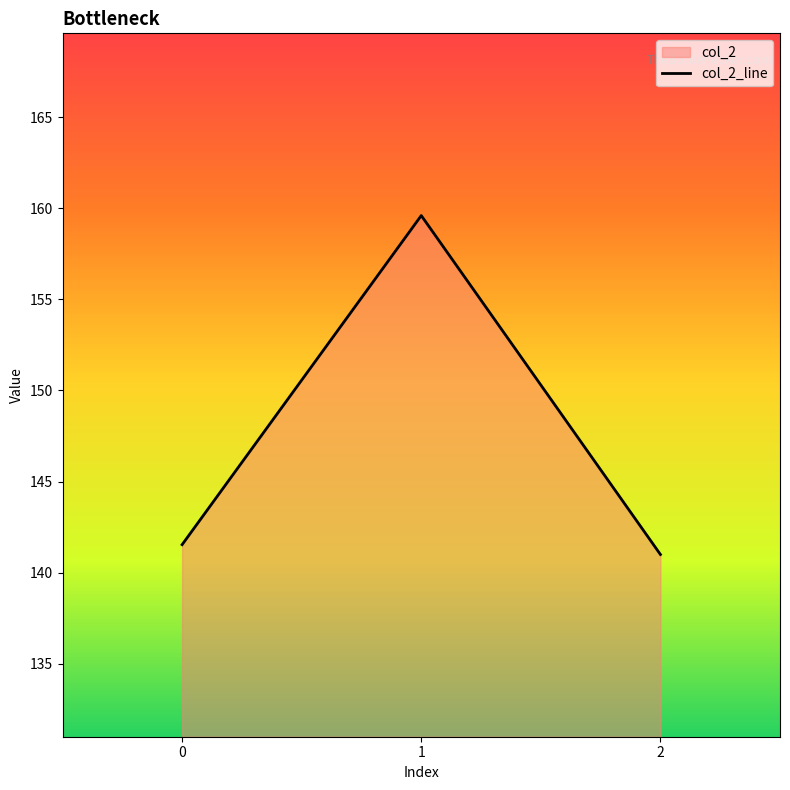

True or false: the data shows 196.9 at 2.

False